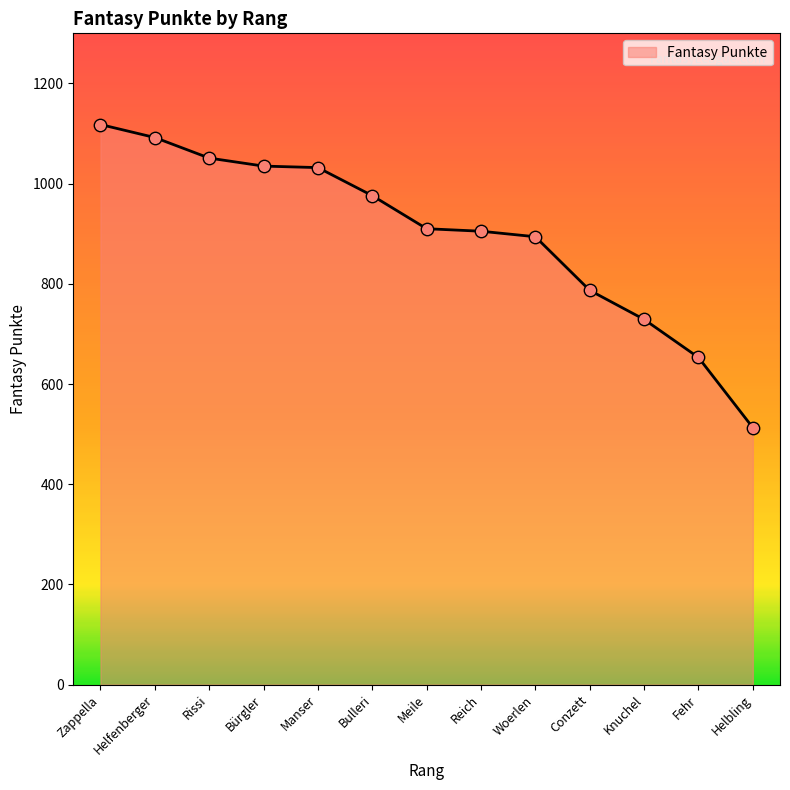

What is the change in value from Bürgler to Meile?

-125